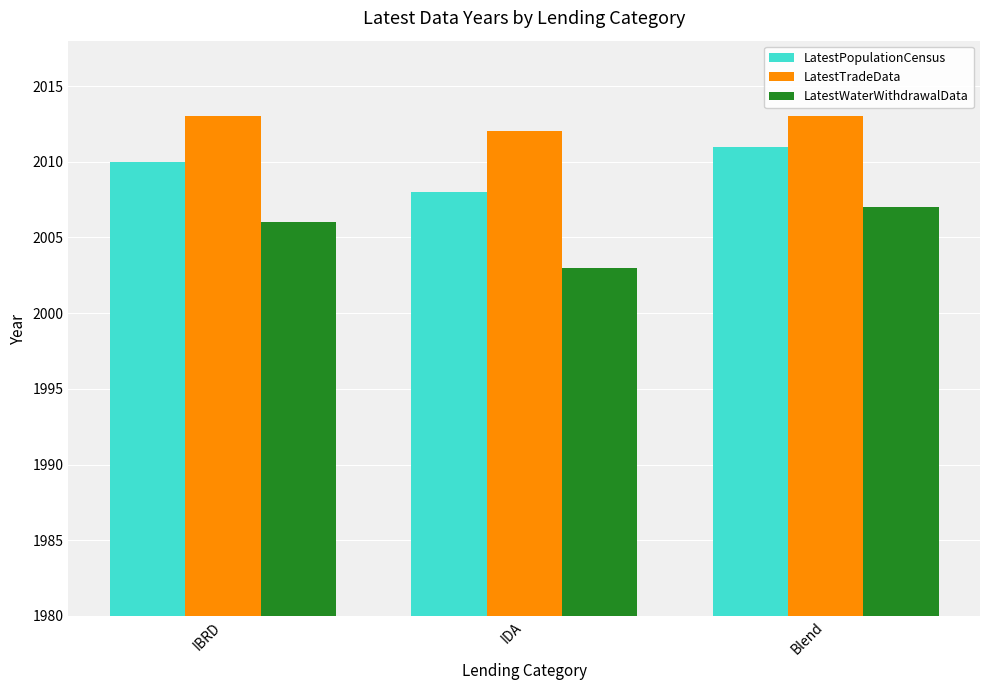

Reading left to right, extract all data points from this chart.

LatestPopulationCensus: IBRD=2010	IDA=2008	Blend=2011
LatestTradeData: IBRD=2013	IDA=2012	Blend=2013
LatestWaterWithdrawalData: IBRD=2006	IDA=2003	Blend=2007